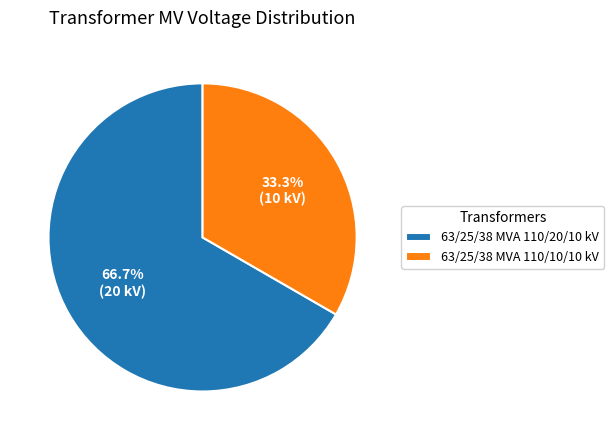

What percentage is the 63/25/38 MVA 110/10/10 kV slice, to the nearest percent?

33%